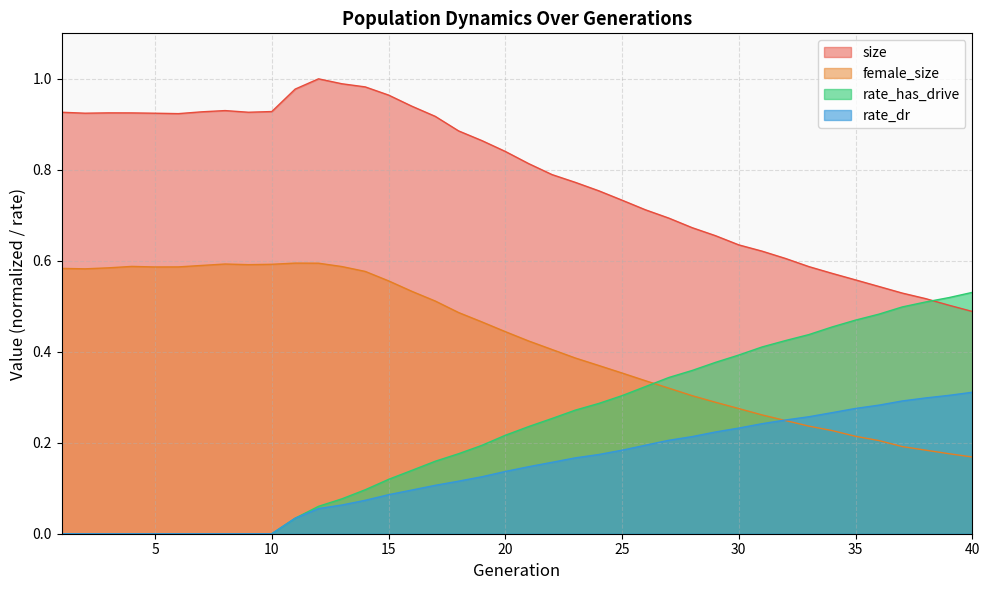

The female_size series shows 0.5 at 26. True or false?

False